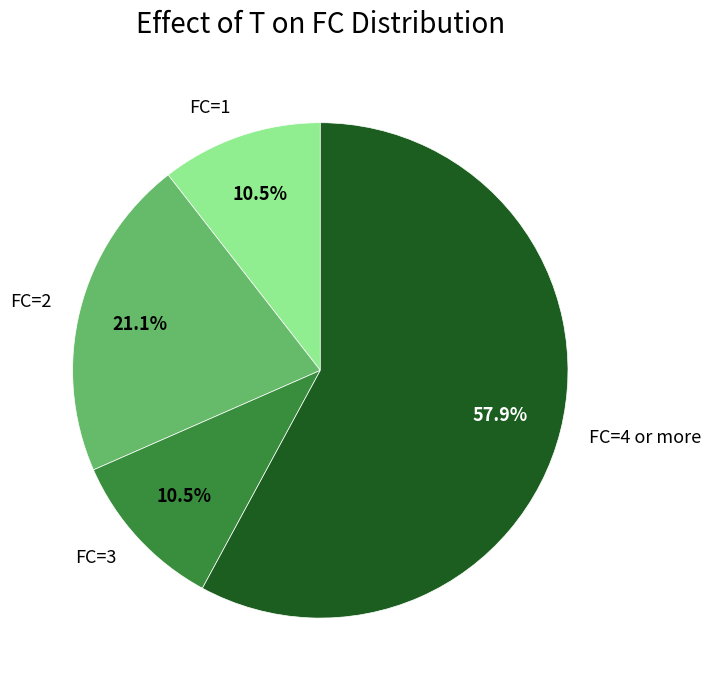

What percentage do FC=2 and FC=1 together represent?

31.6%